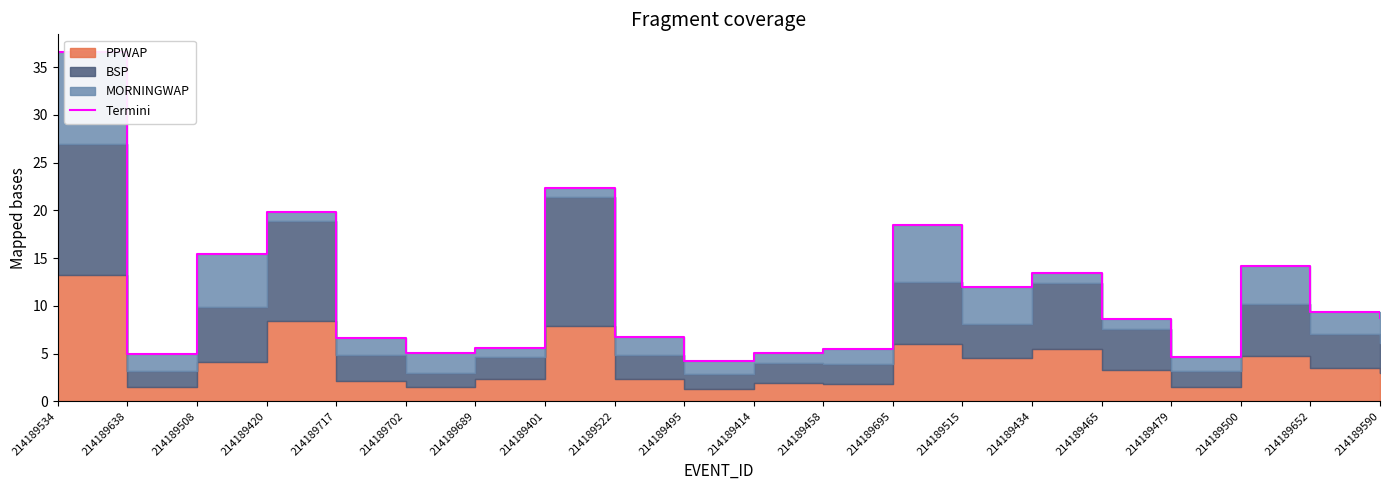

How many interior local valleys (lower than both neighbors) does the data have?

5